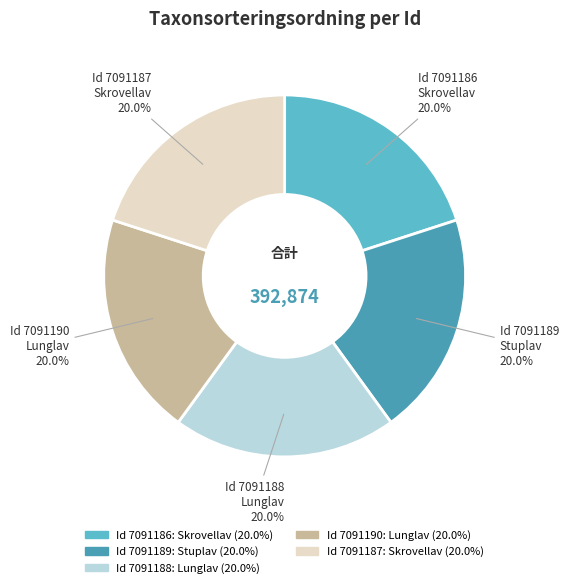

Is there any slice that represents more than half of the pie?

No